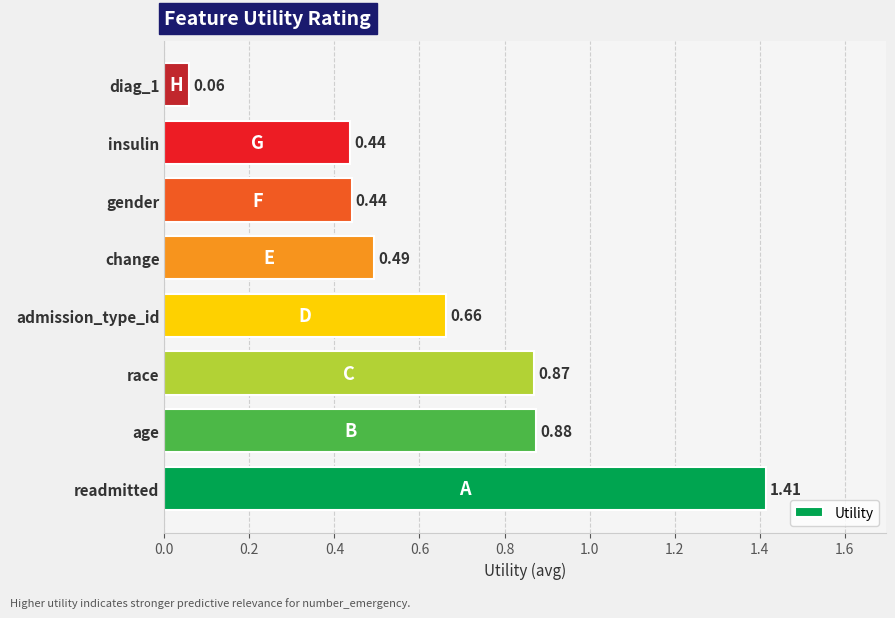

Between age and admission_type_id, which is larger?

age